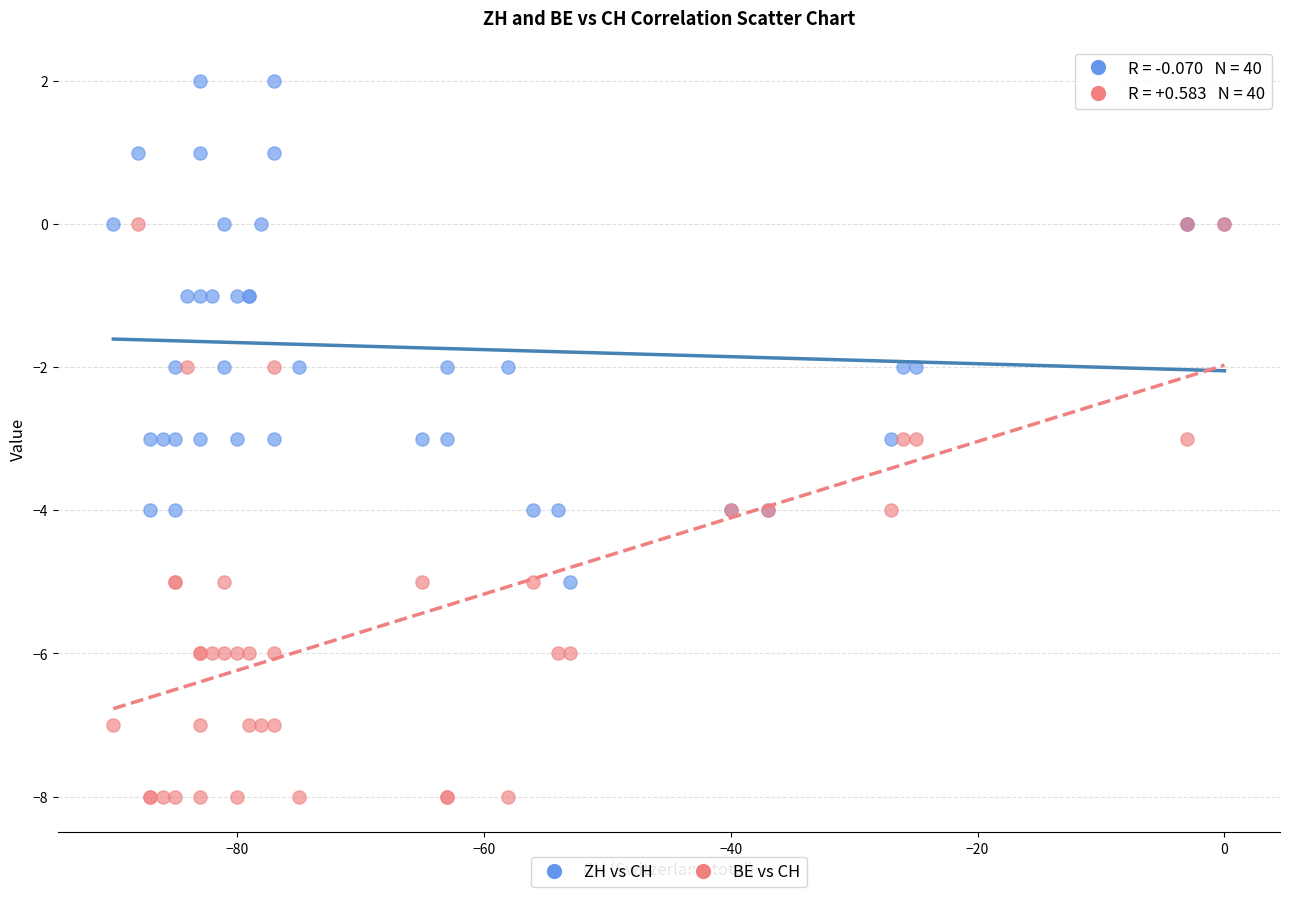

Which series has the widest spread of Y values?

BE vs CH